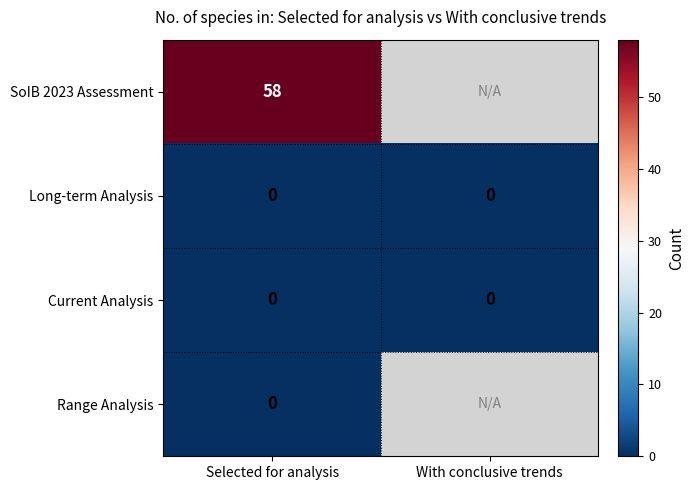

What is the difference between the highest and lowest values at Selected for analysis?

58